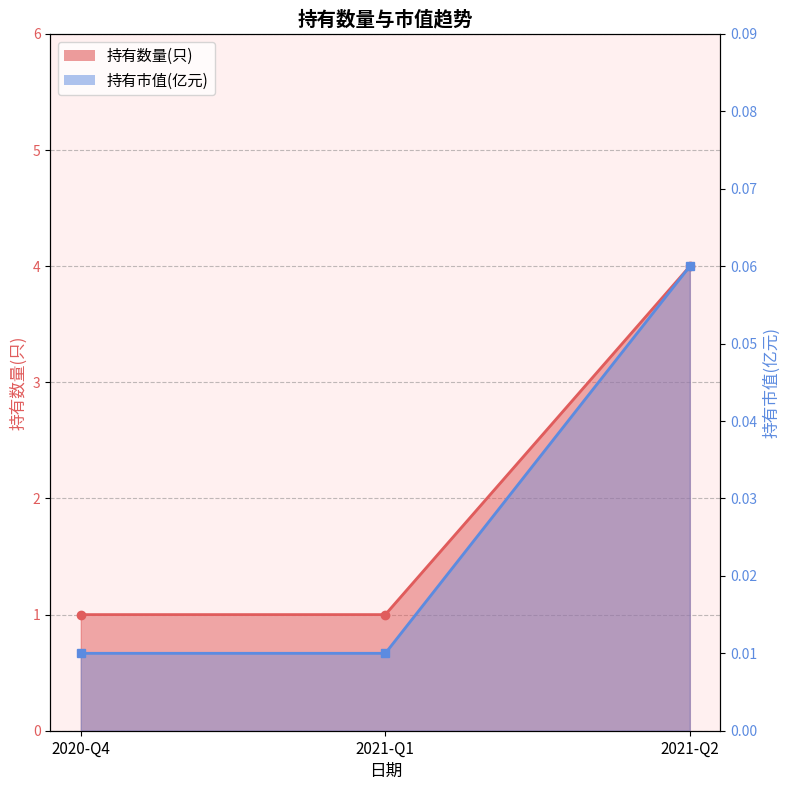

Rank the categories by 持有市值(亿元) value from lowest to highest.

2020-Q4, 2021-Q1, 2021-Q2